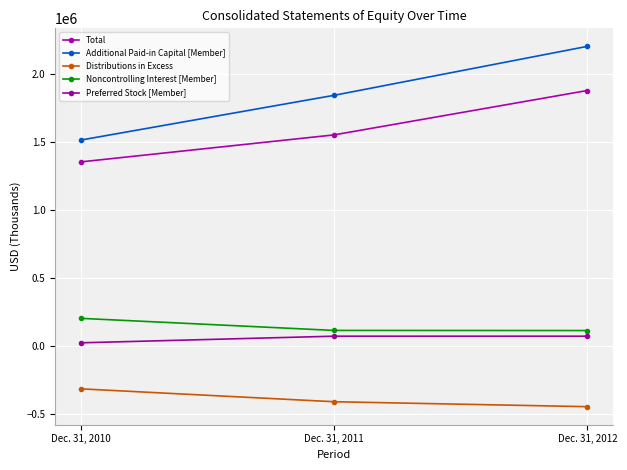

Reading left to right, what are all the values shown in this chart?

Total: Dec. 31, 2010=1355014	Dec. 31, 2011=1553728	Dec. 31, 2012=1880116
Additional Paid-in Capital [Member]: Dec. 31, 2010=1515468	Dec. 31, 2011=1844611	Dec. 31, 2012=2204778
Distributions in Excess: Dec. 31, 2010=-313308	Dec. 31, 2011=-408066	Dec. 31, 2012=-444466
Noncontrolling Interest [Member]: Dec. 31, 2010=205068	Dec. 31, 2011=116201	Dec. 31, 2012=115312
Preferred Stock [Member]: Dec. 31, 2010=25000	Dec. 31, 2011=73750	Dec. 31, 2012=73750